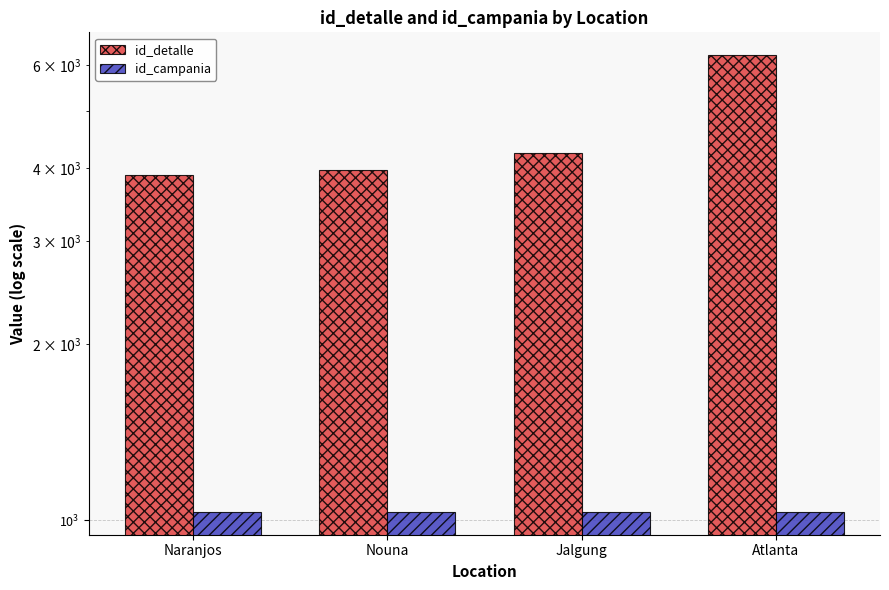

Which series has the largest range (max minus min)?

id_detalle